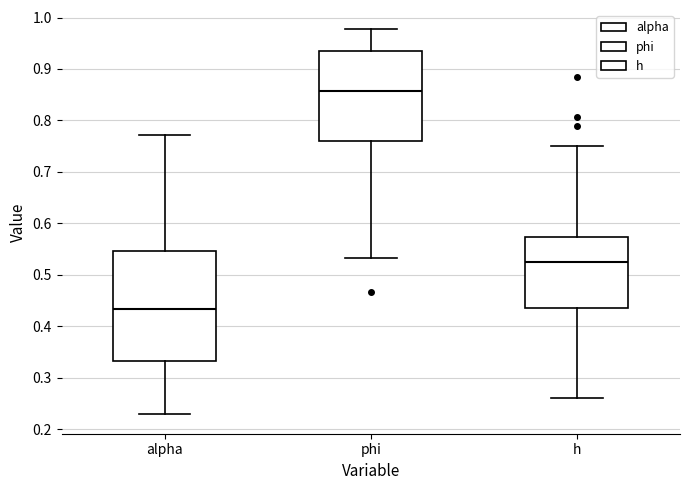

Where is the upper edge of the box for h on the y-axis? The values are not printed on the chart, so give them approximately, as read against the axis.

0.57